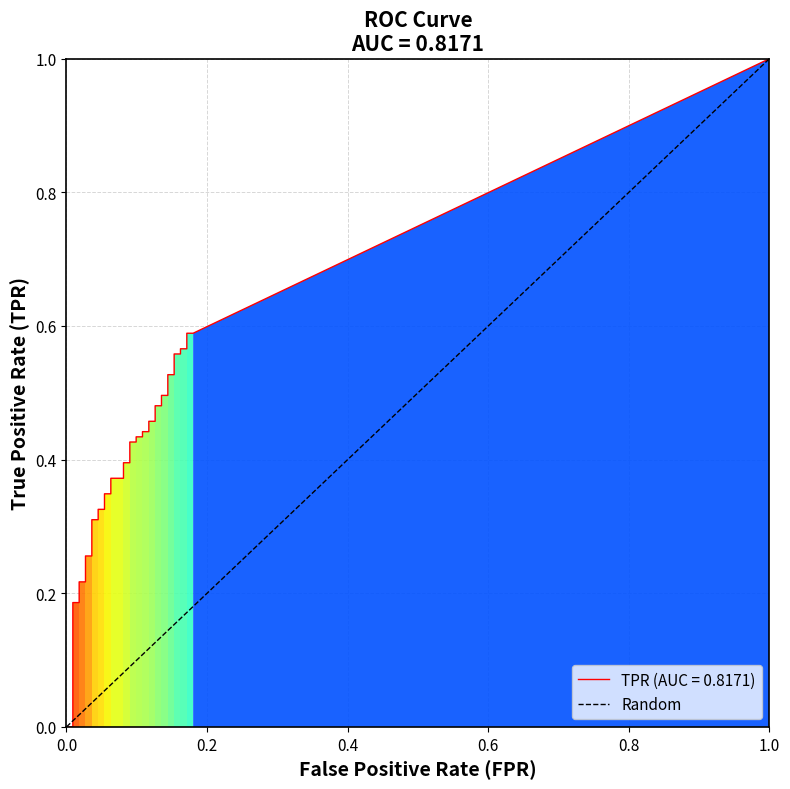

True or false: the data shows 1 at 0.0.

False